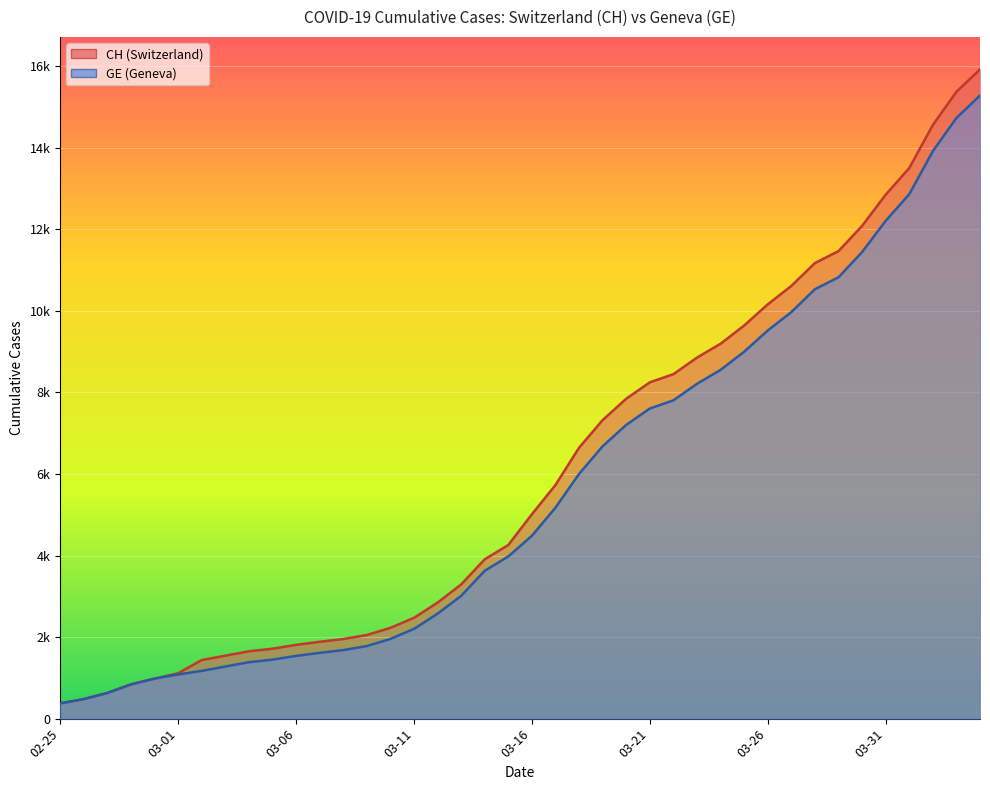

Is the value of GE at 2020-03-17 greater than the value of CH at 2020-03-08?

Yes